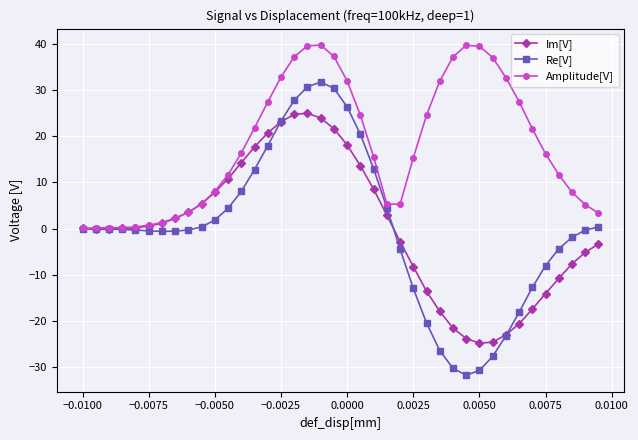

What is the maximum value shown in the chart?

39.7